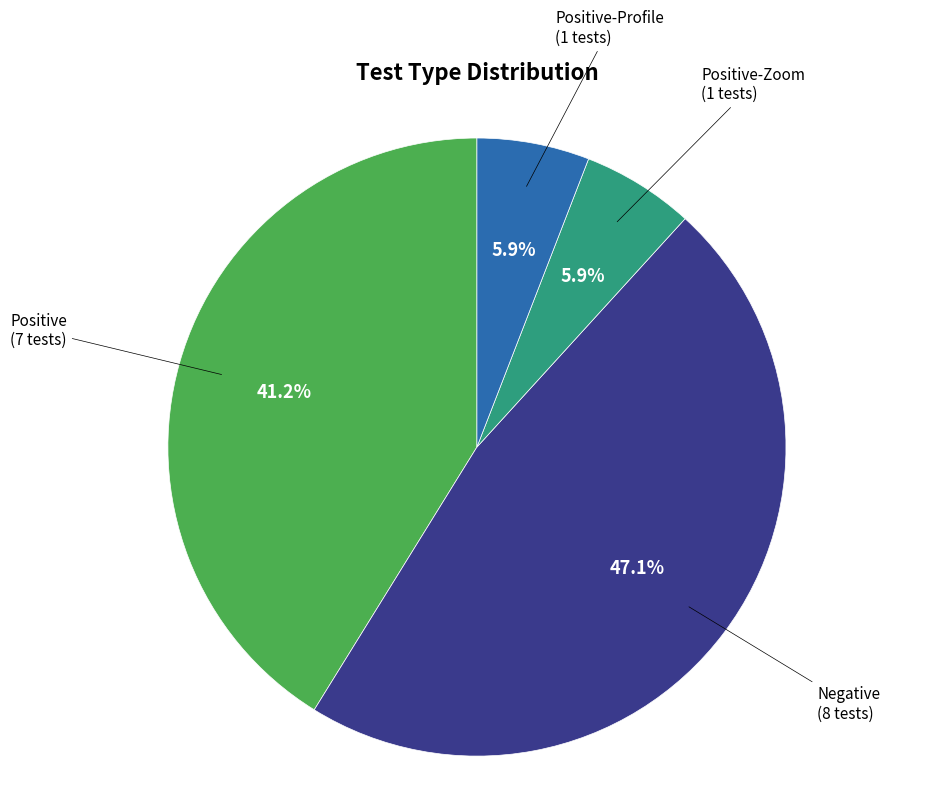

To the nearest percent, what is the average slice percentage?

25%